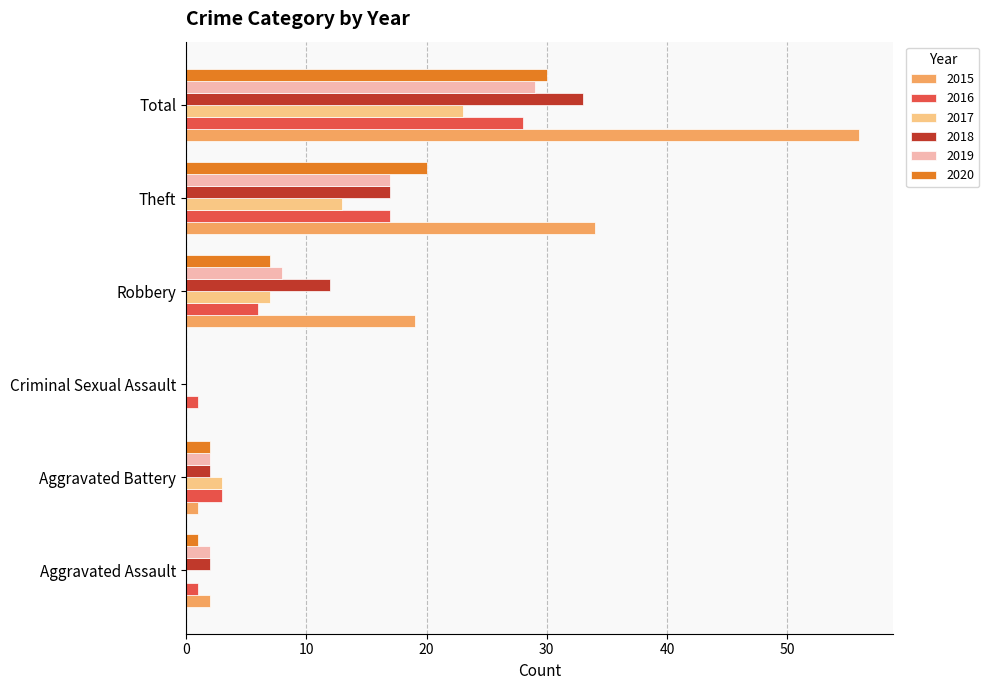

What is the highest value of the 2017 series?

23